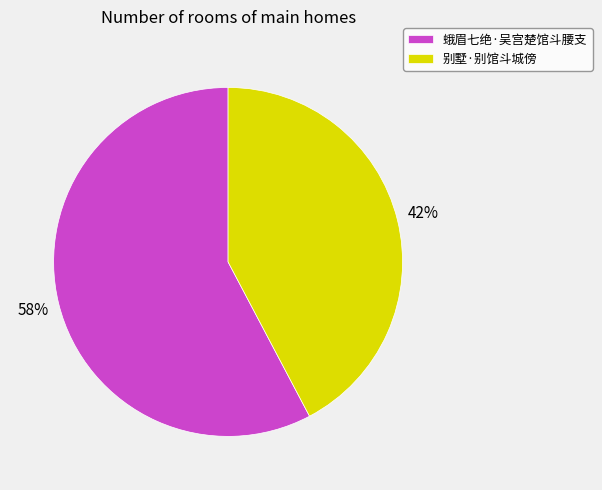

Which slice represents more than half of the pie?

蛾眉七绝·吴宫楚馆斗腰支